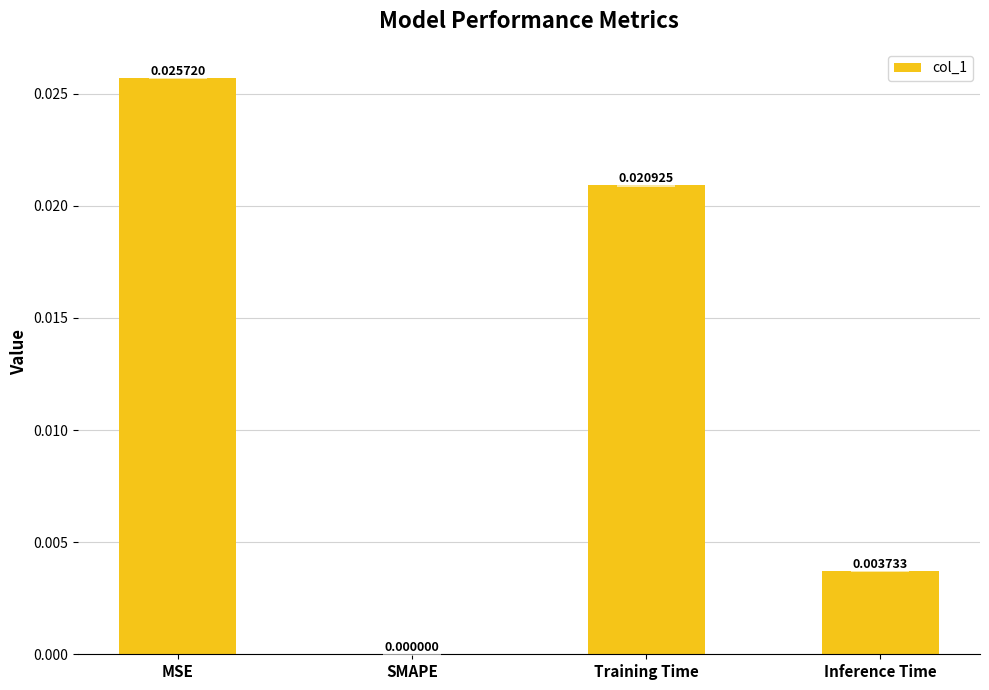

True or false: the data shows 0.0 at MSE.

True